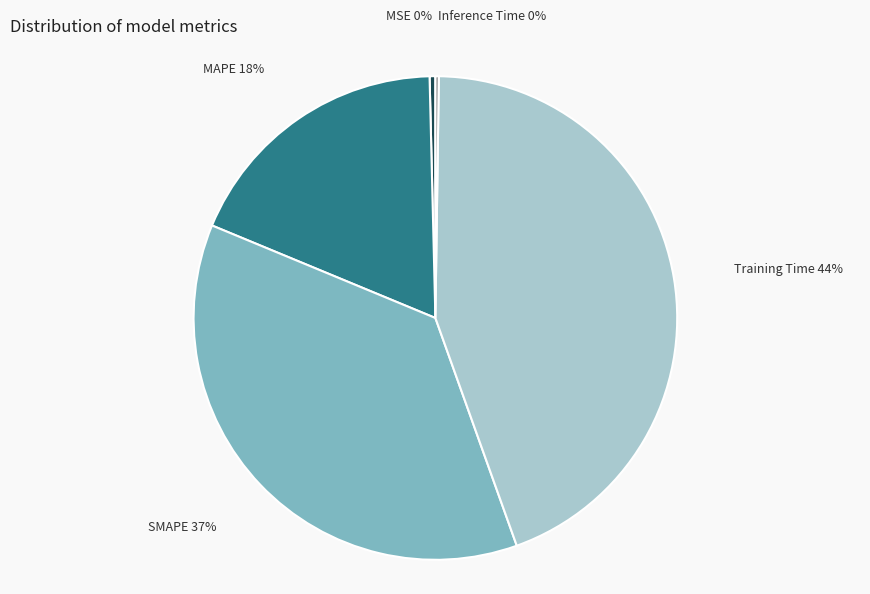

To the nearest percent, what is the difference between the largest and smallest slice percentages?

44%